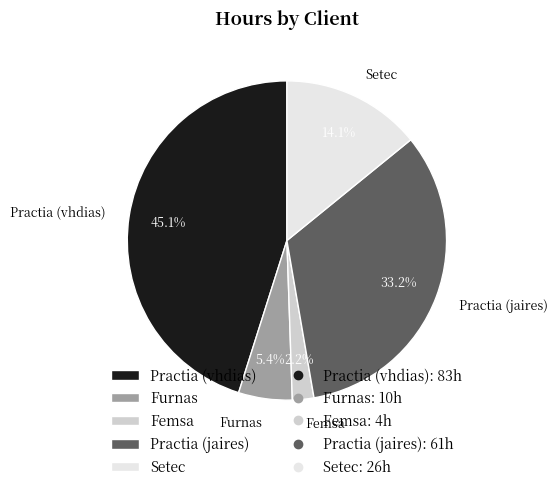

To the nearest percent, what portion does Setec represent?

14%